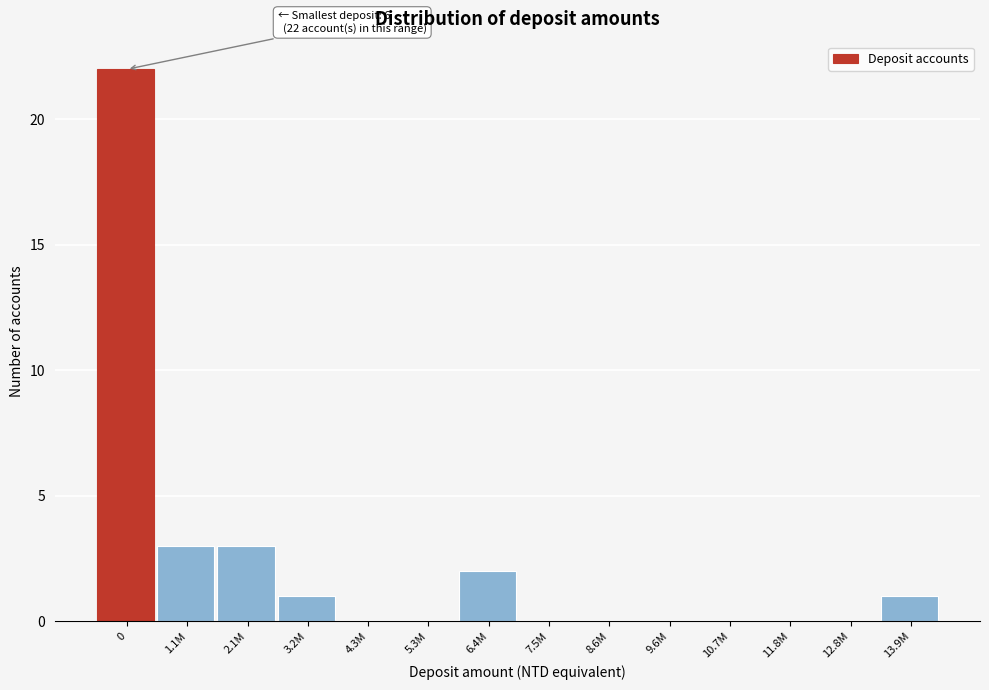

Reading left to right, transcribe all the data shown in this chart.

0=22	1.1M=3	2.1M=3	3.2M=1	4.3M=0	5.3M=0	6.4M=2	7.5M=0	8.6M=0	9.6M=0	10.7M=0	11.8M=0	12.8M=0	13.9M=1